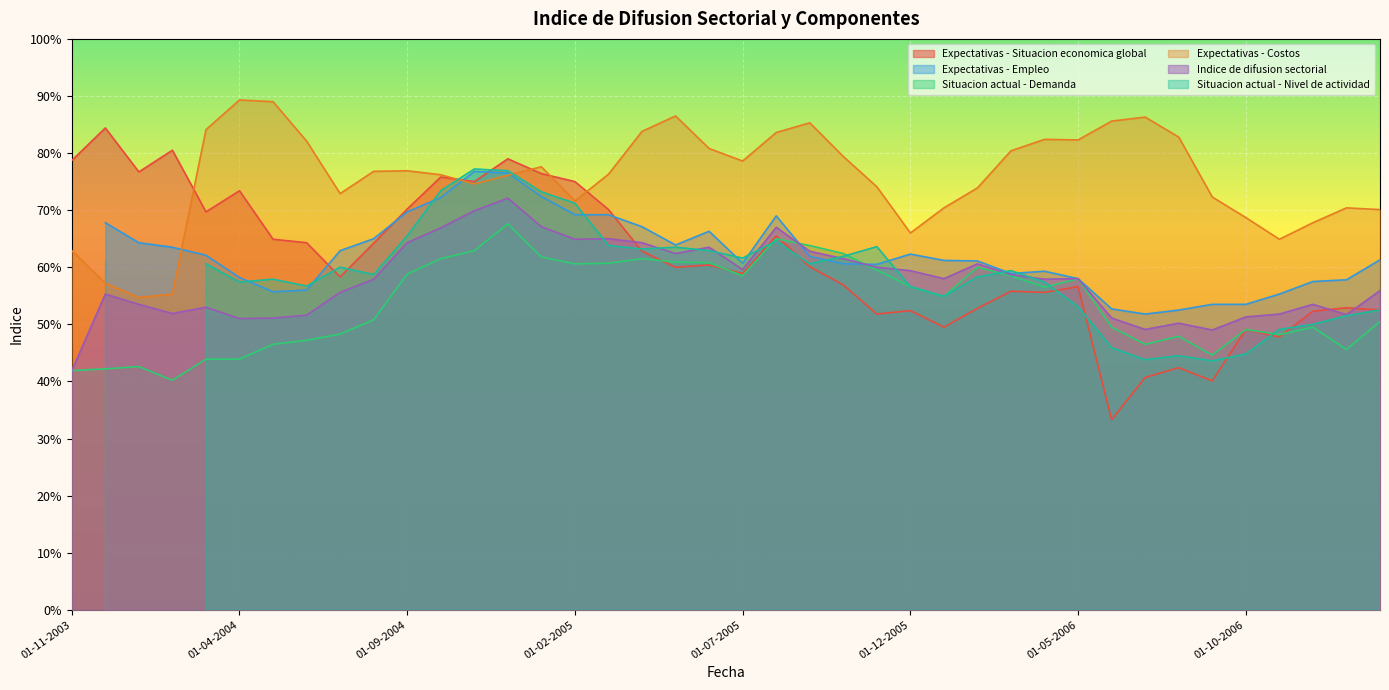

Is it true that Expectativas - Costos equals 33.6 at 01-06-2005?

False